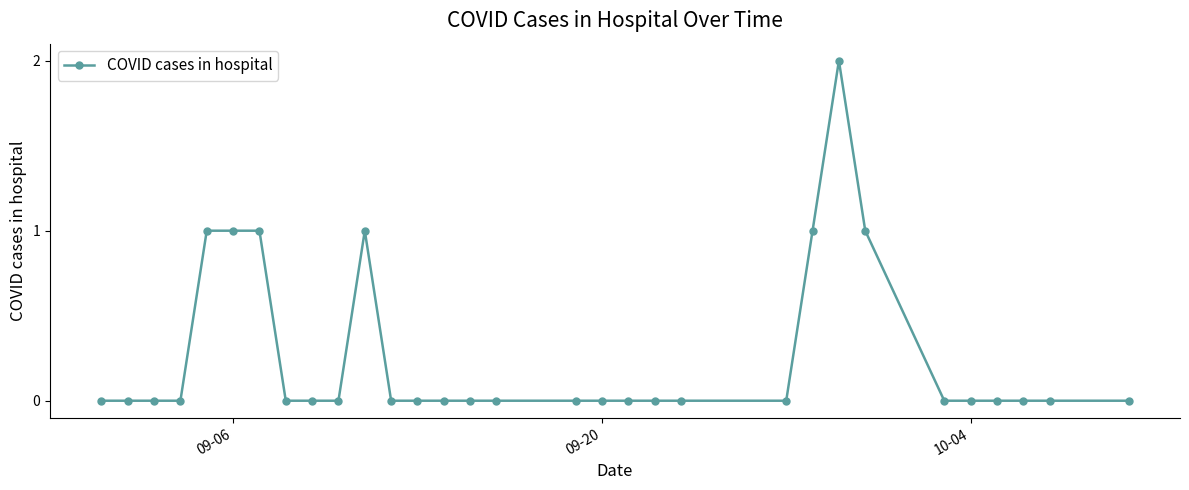

Reading left to right, what are all the values shown in this chart?

0	0	0	0	1	1	1	0	0	0	1	0	0	0	0	0	0	0	0	0	0	0	1	2	1	0	0	0	0	0	0